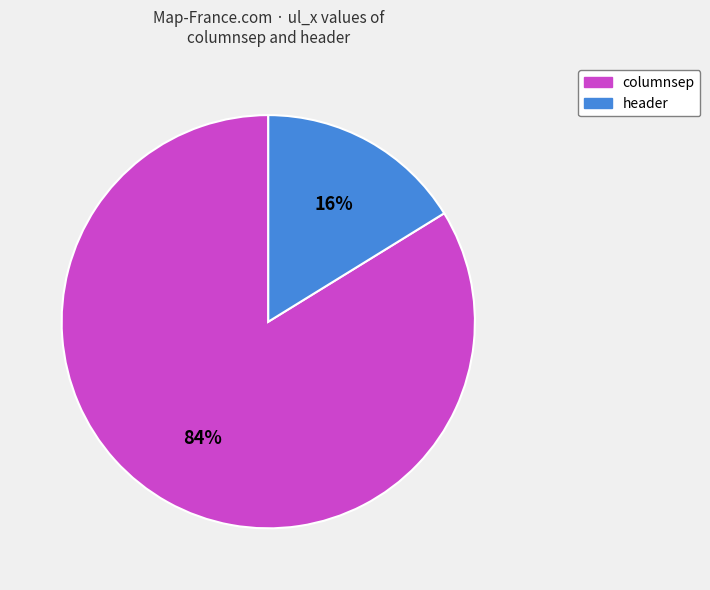

True or false: header accounts for 16% of the total.

True